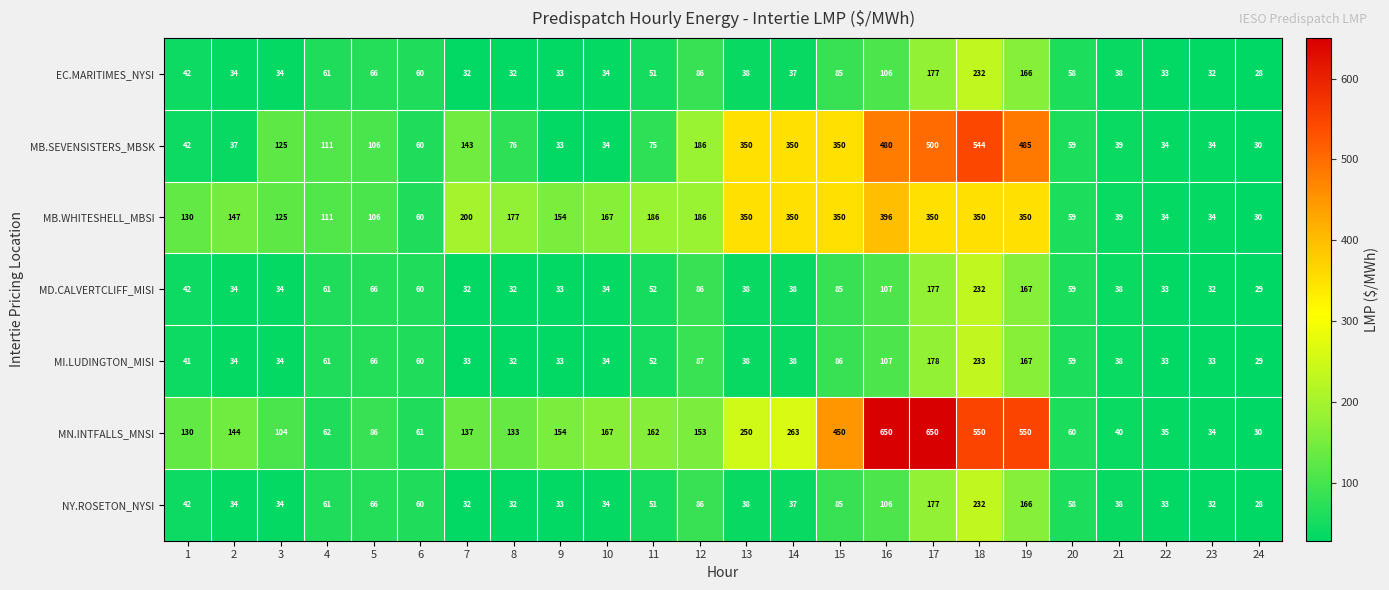

Is it true that MI.LUDINGTON_MISI equals 86 at 15?

True